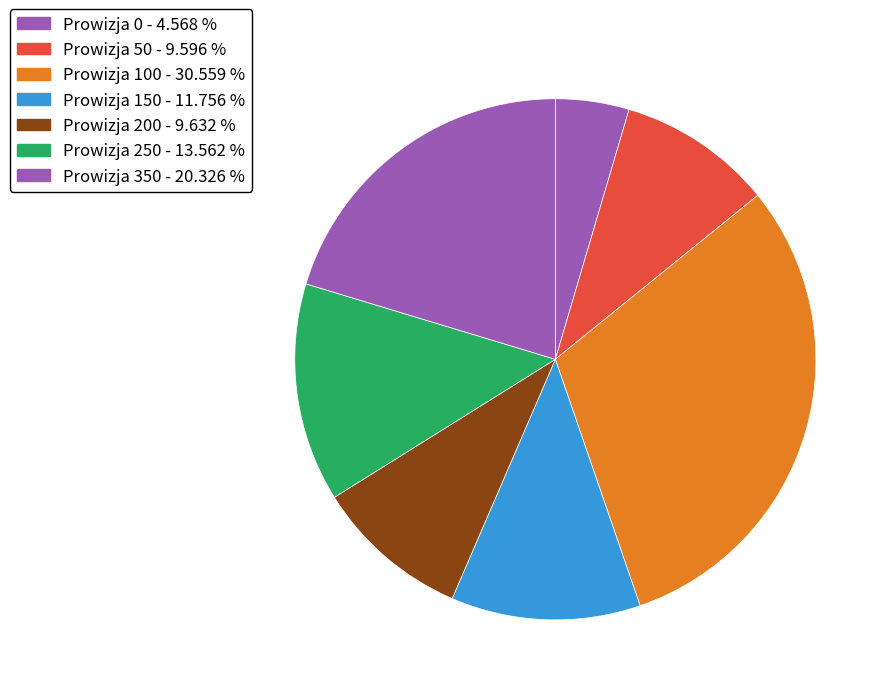

Count the number of slices in the pie.

7